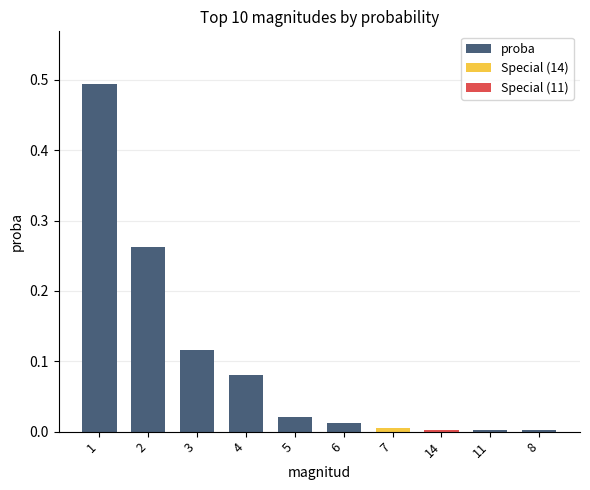

Reading left to right, what are all the values shown in this chart?

1=0.5	2=0.3	3=0.1	4=0.1	5=0.0	6=0.0	7=0.0	14=0.0	11=0.0	8=0.0